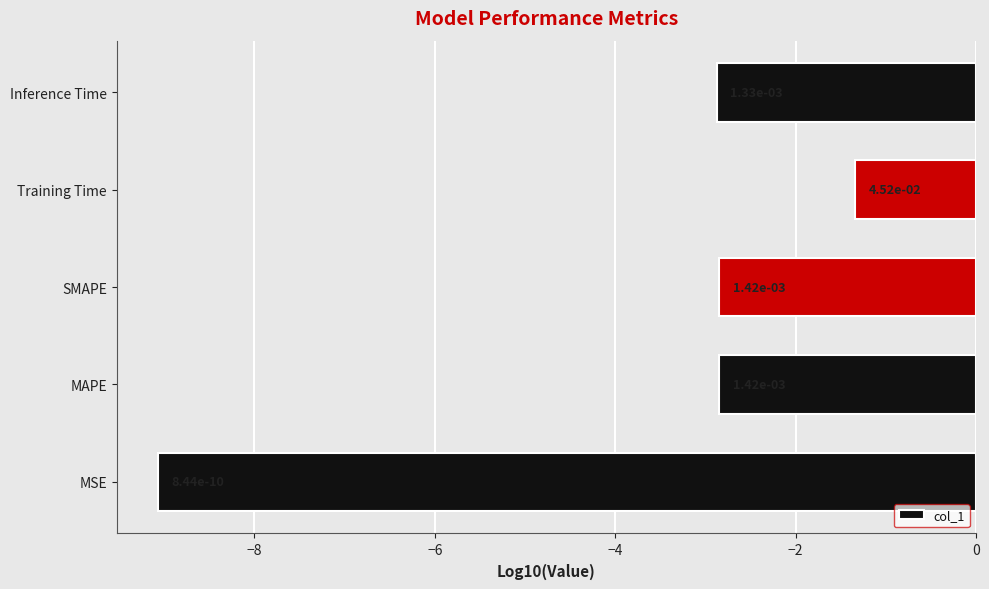

How many bars are there in total?

5